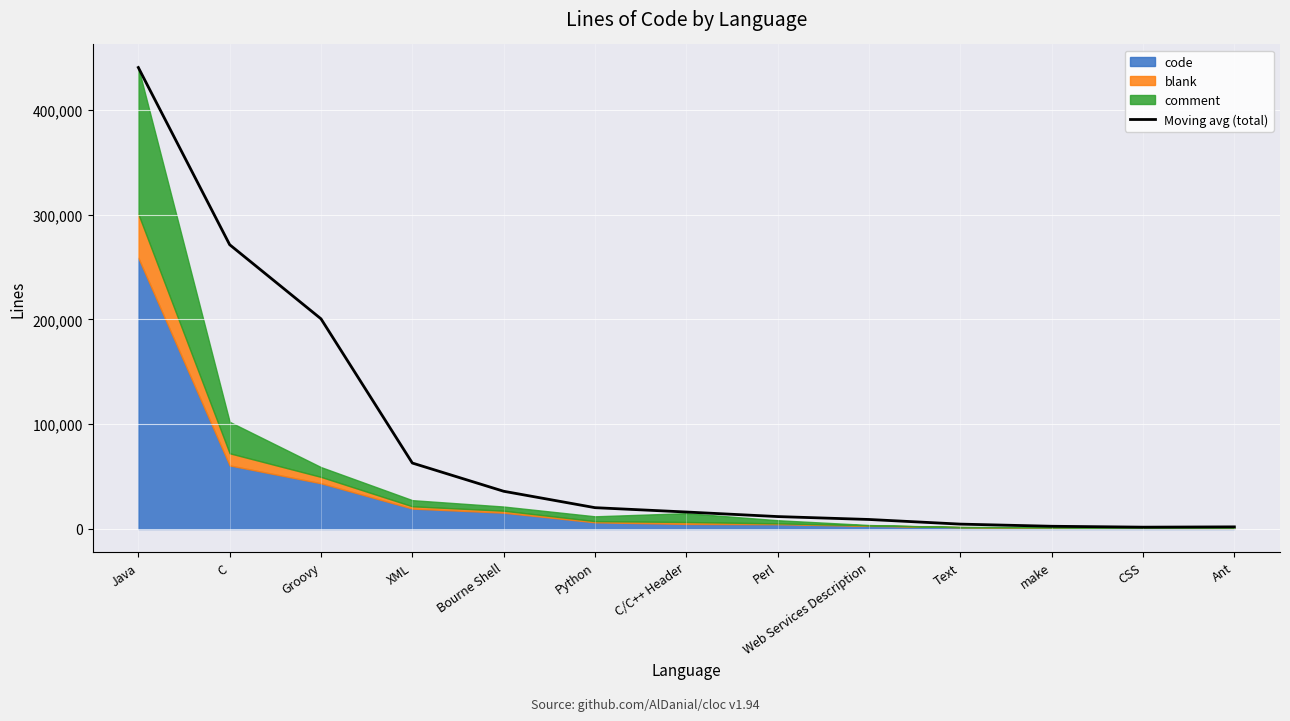

What is the label of the 2nd point from the left?

C